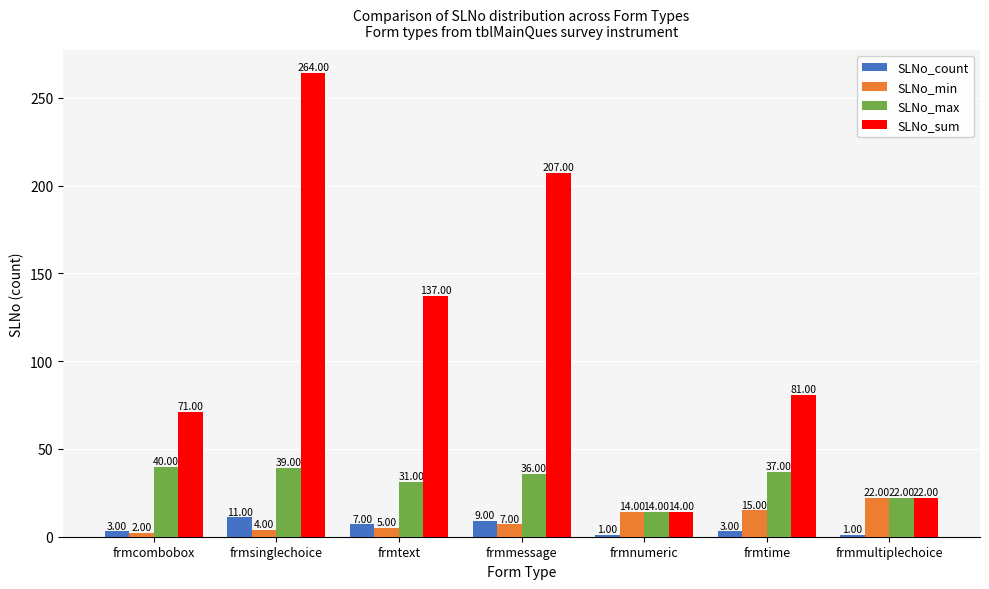

What is the label of the 1st bar from the right?

frmmultiplechoice